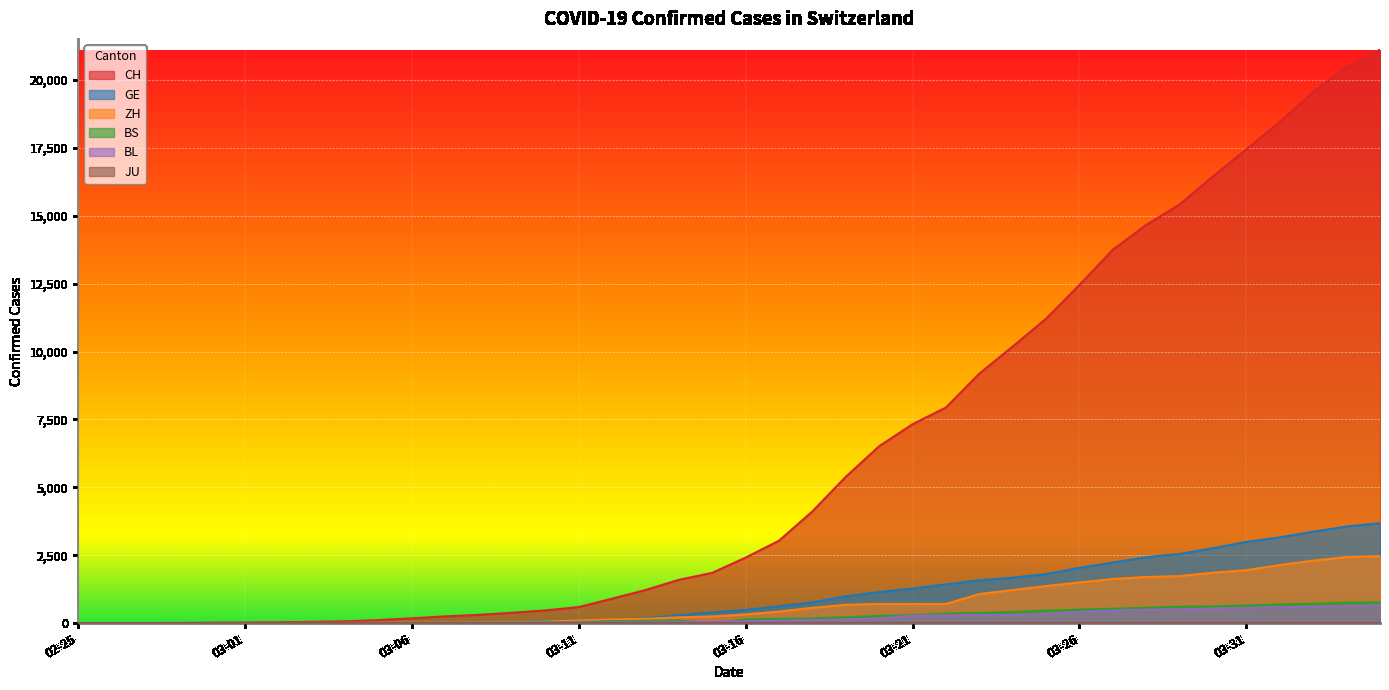

Which series has the largest total across all categories?

CH